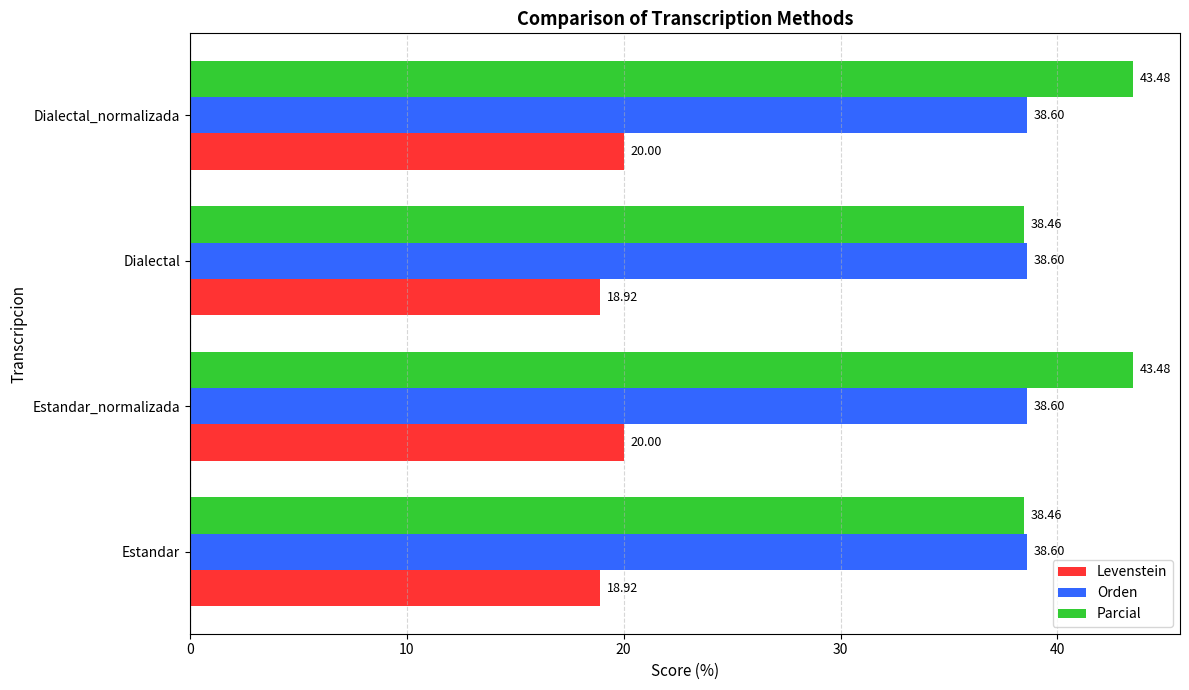

List the series in order of their peak value, lowest first.

Levenstein, Orden, Parcial